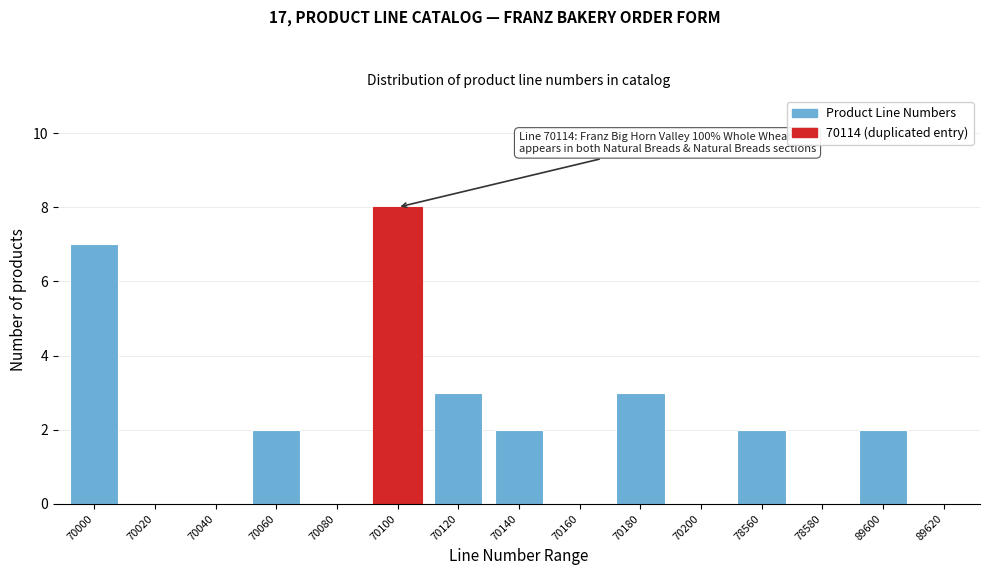

Reading left to right, extract all data points from this chart.

70000=7	70020=0	70040=0	70060=2	70080=0	70100=8	70120=3	70140=2	70160=0	70180=3	70200=0	78560=2	78580=0	89600=2	89620=0